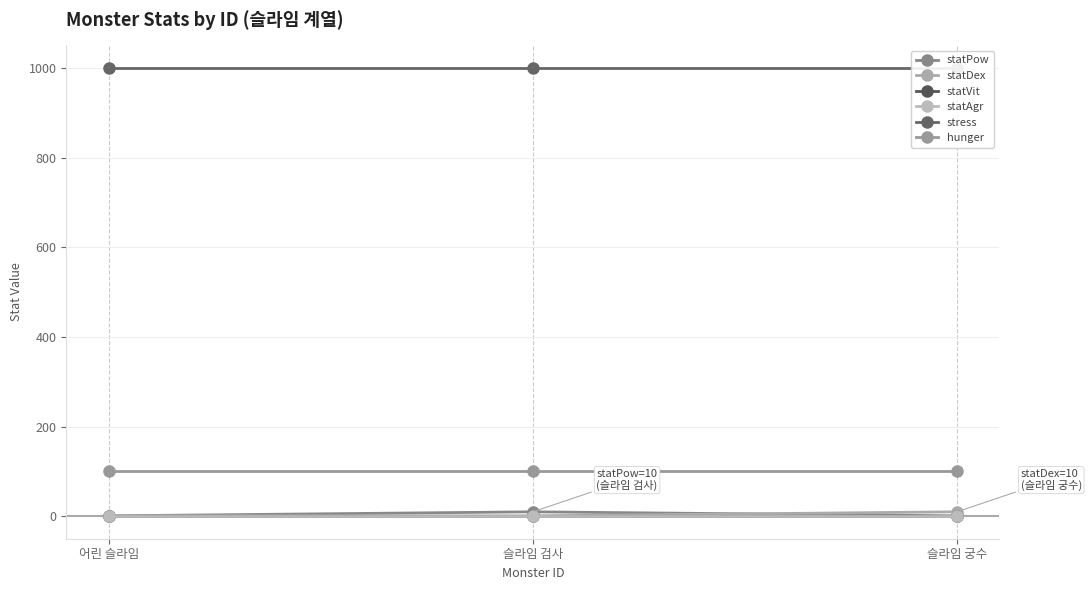

Rank the series by their maximum value, from lowest to highest.

statVit, statAgr, statPow, statDex, hunger, stress